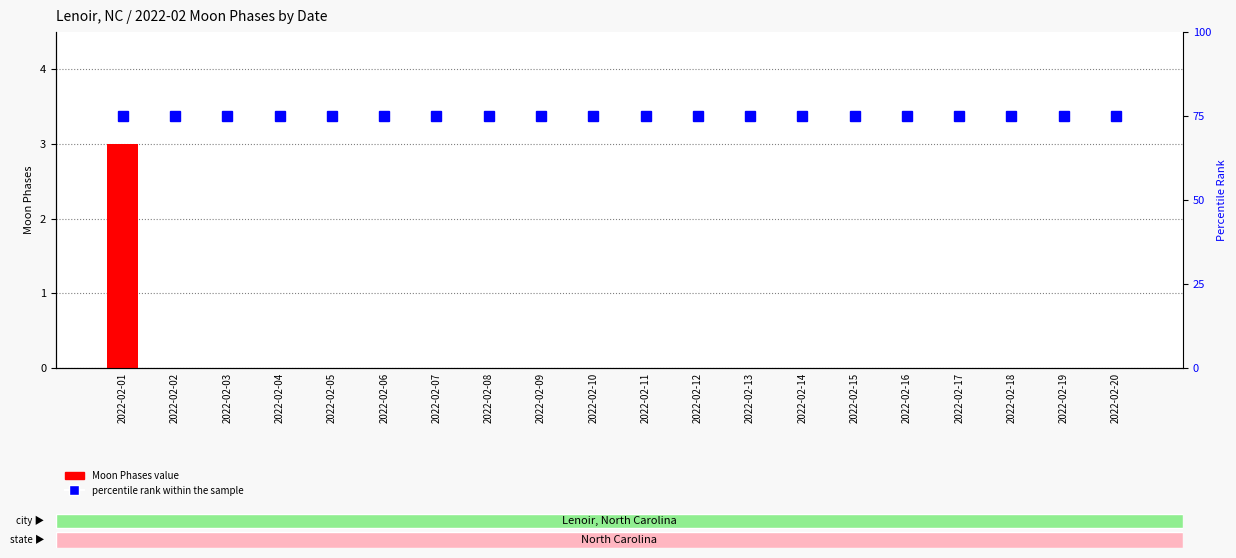

Is the value of Moon Phases value at 2022-02-02 greater than the value of percentile rank within the sample at 2022-02-14?

No